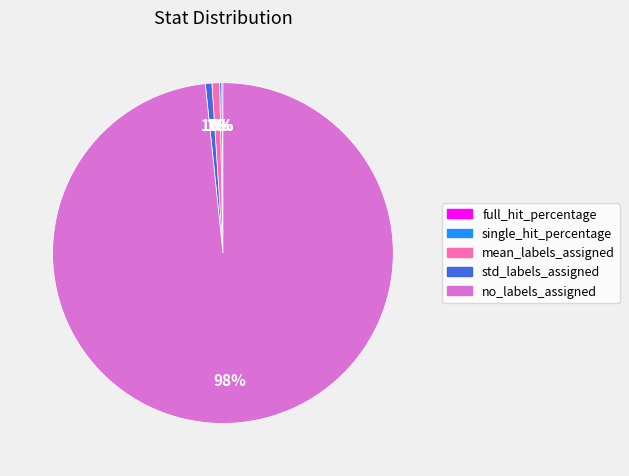

What percentage is the mean_labels_assigned slice, to the nearest percent?

1%